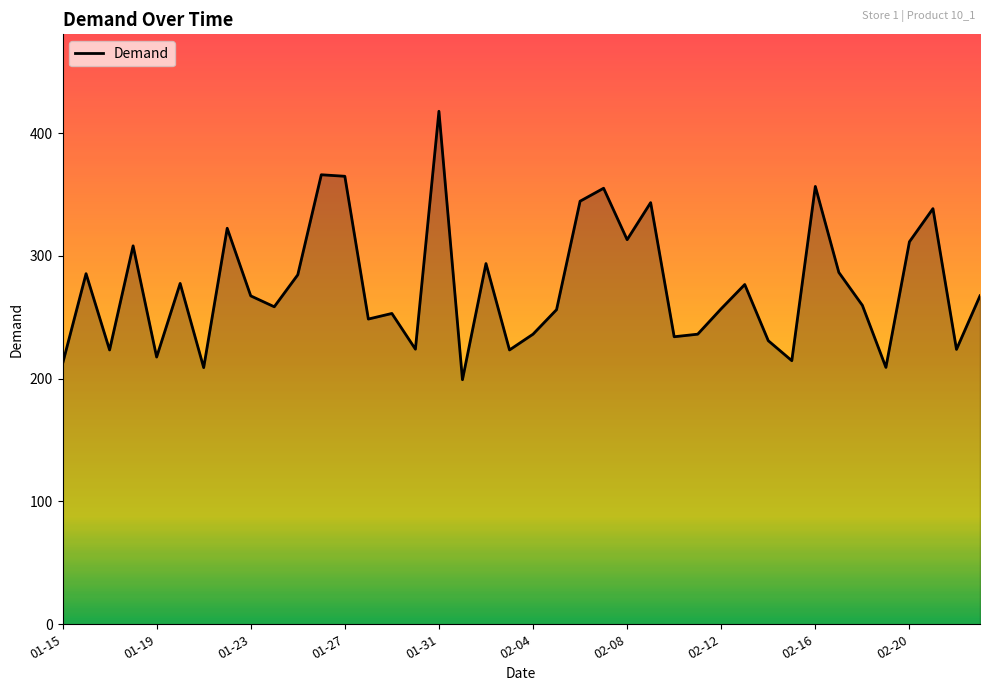

What is the smallest value displayed?

199.1